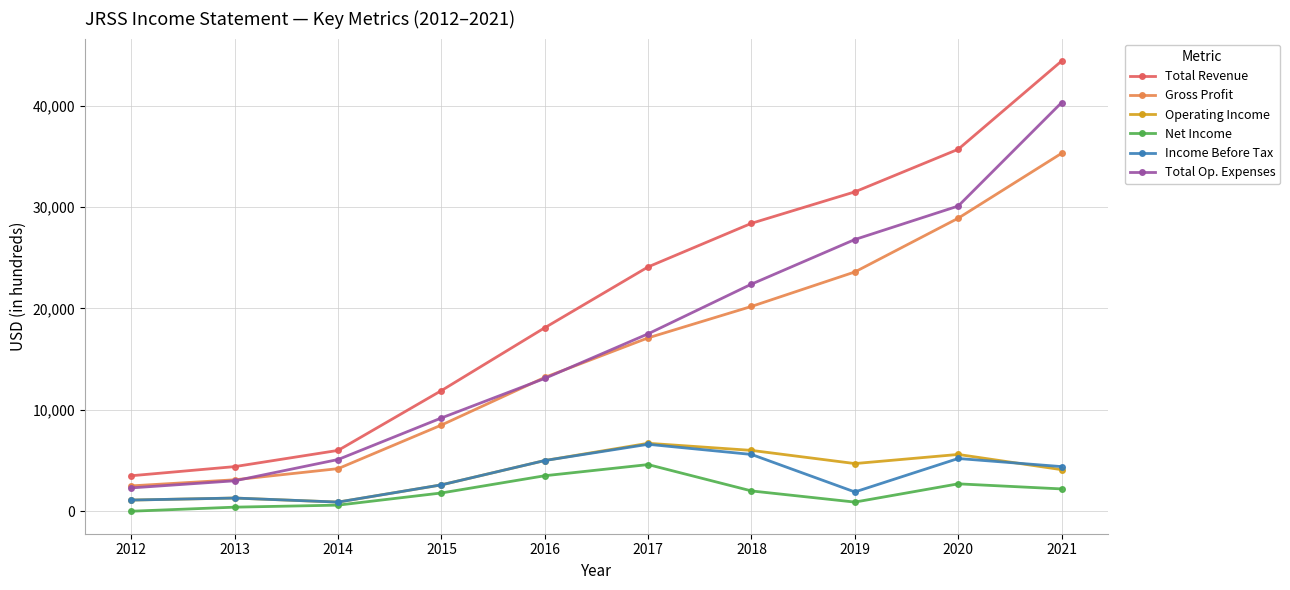

What value does the Gross Profit series have at 2012?

2500